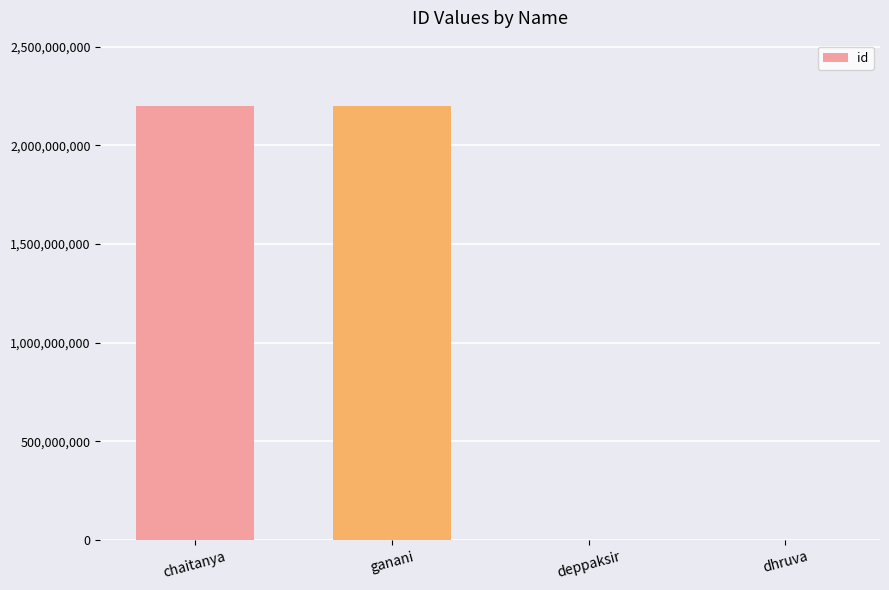

Between deppaksir and ganani, which is larger?

ganani